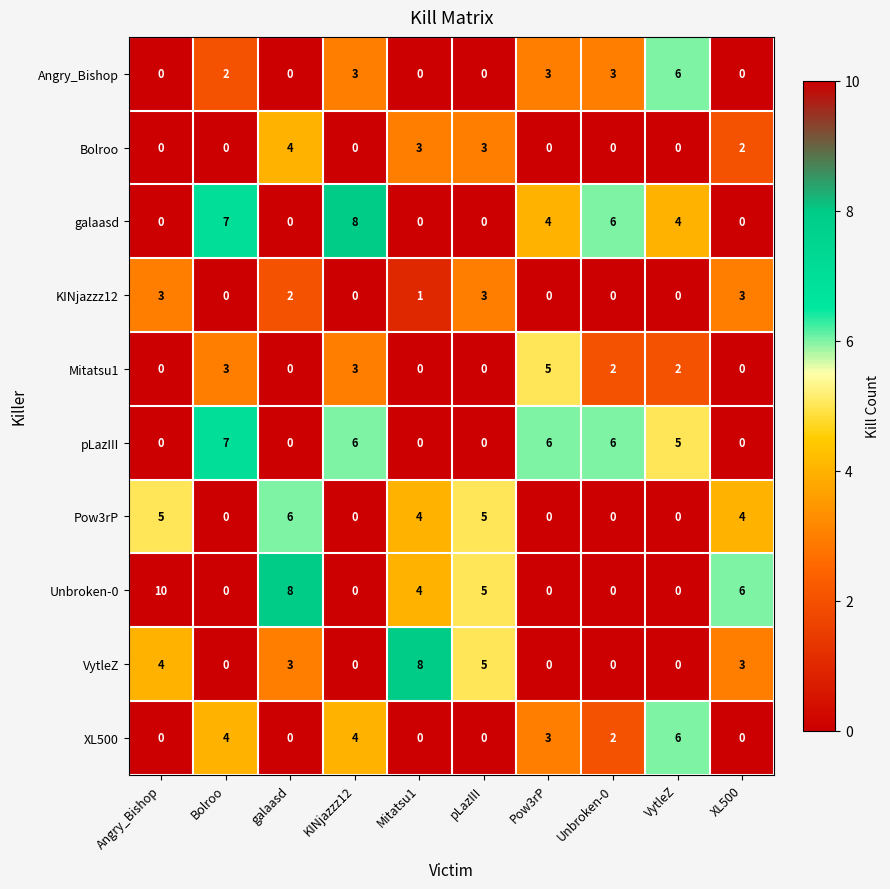

What is the difference between the second highest and second lowest values in the pLazIII series?

6